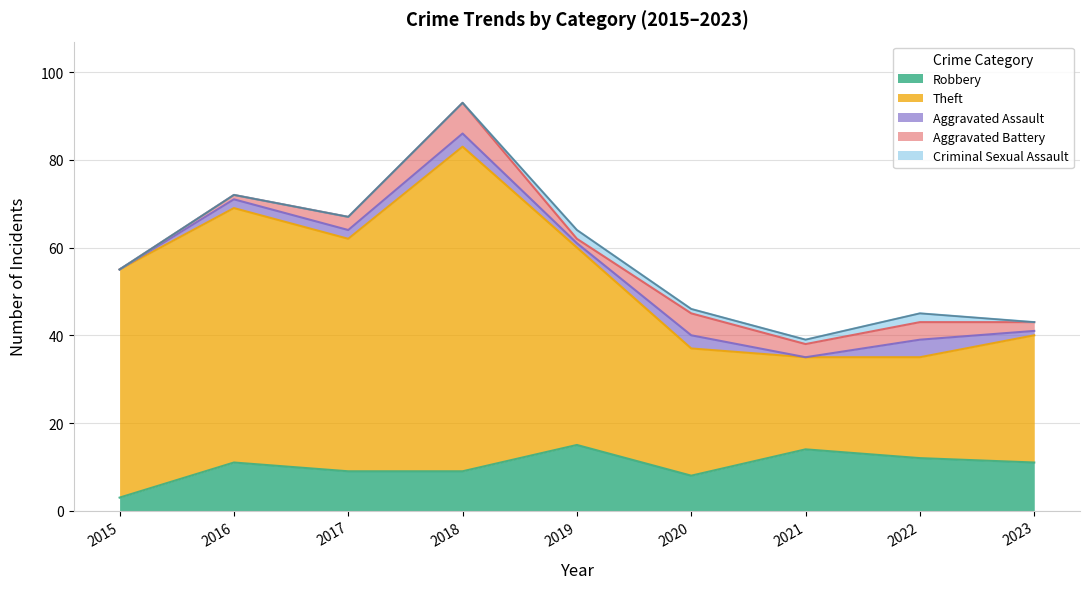

Which series has the largest total across all categories?

Theft